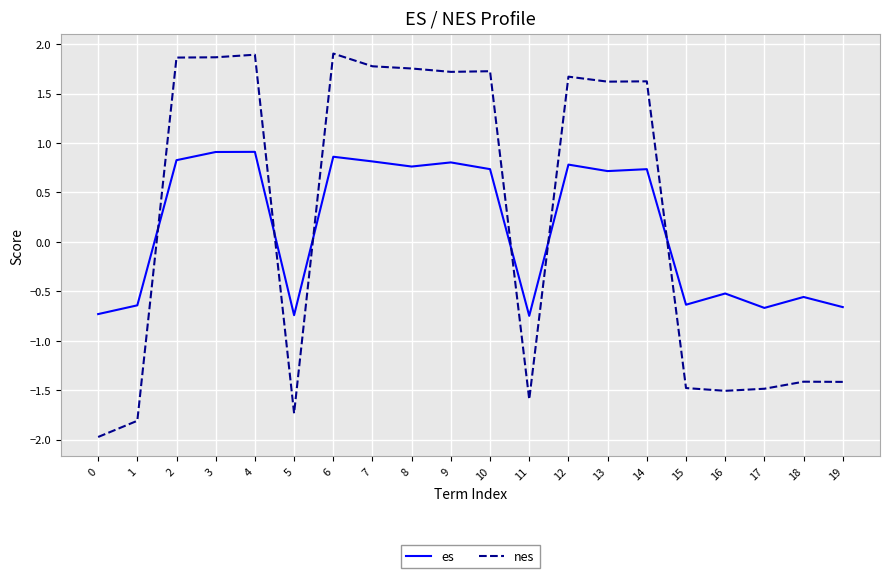

The value of nes at 16 is -0.6. True or false?

False